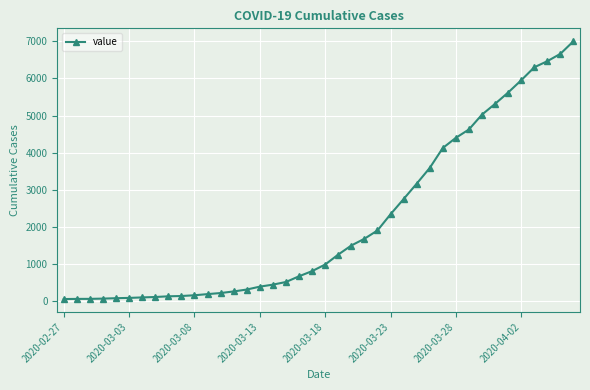

How many values are below 993?

20